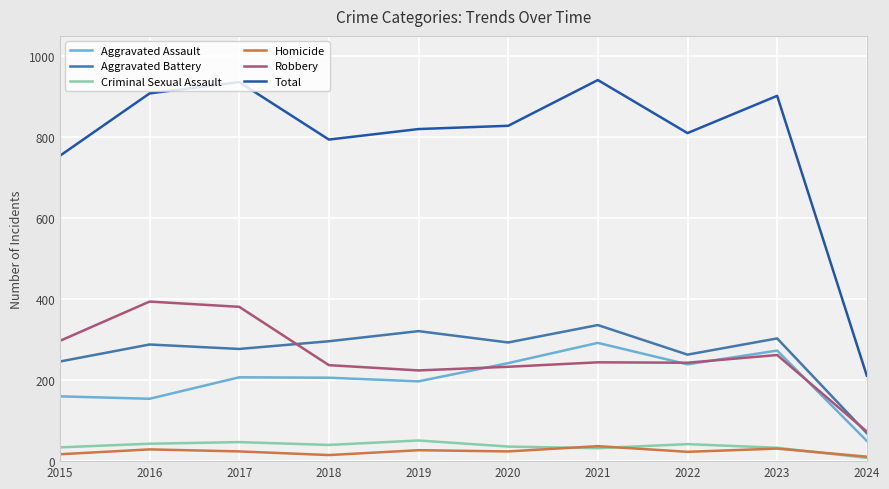

The value of Total at 2017 is 1262. True or false?

False